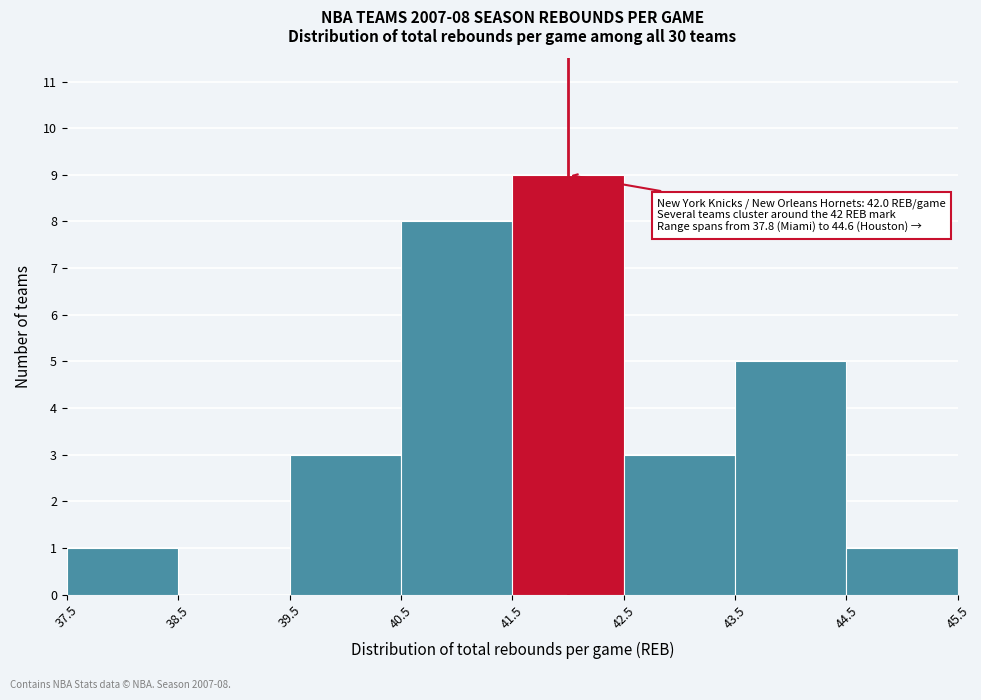

Over which range of the x-axis is the bar tallest?

41.5 to 42.5